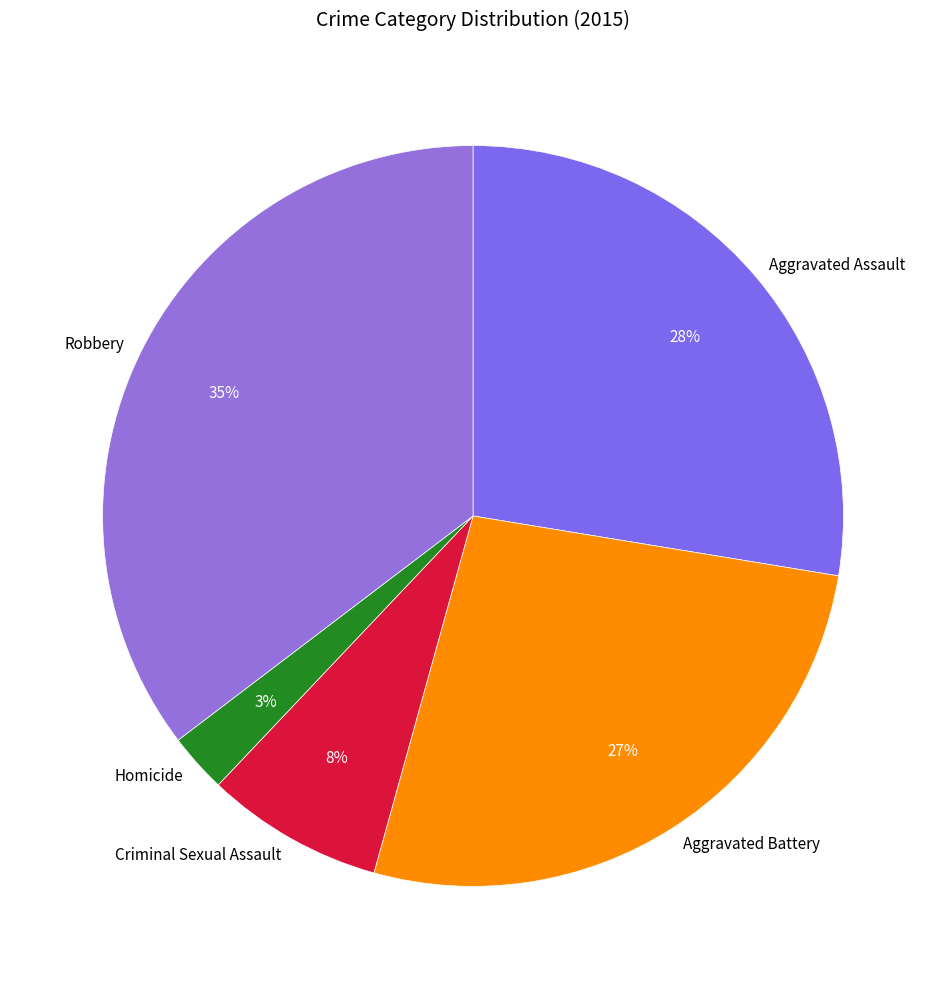

Does Robbery account for over 50% of the chart?

No